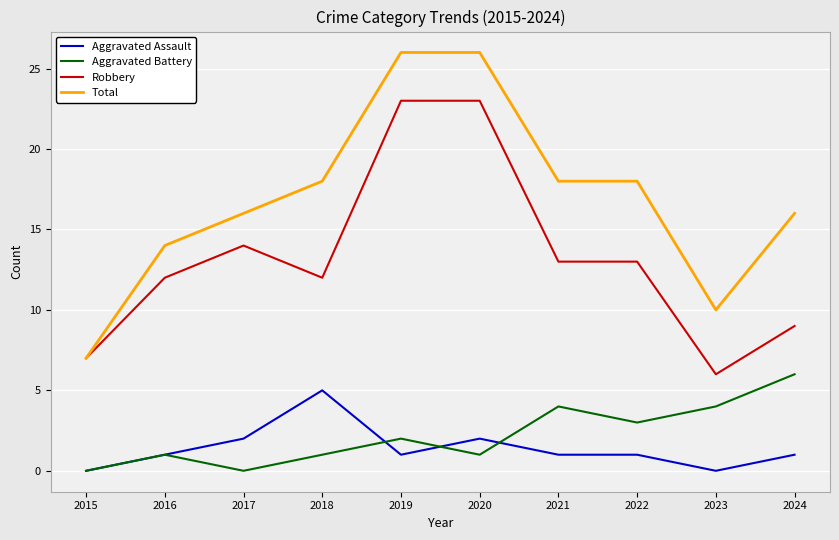

At which label is Aggravated Battery closest to 3?

2022